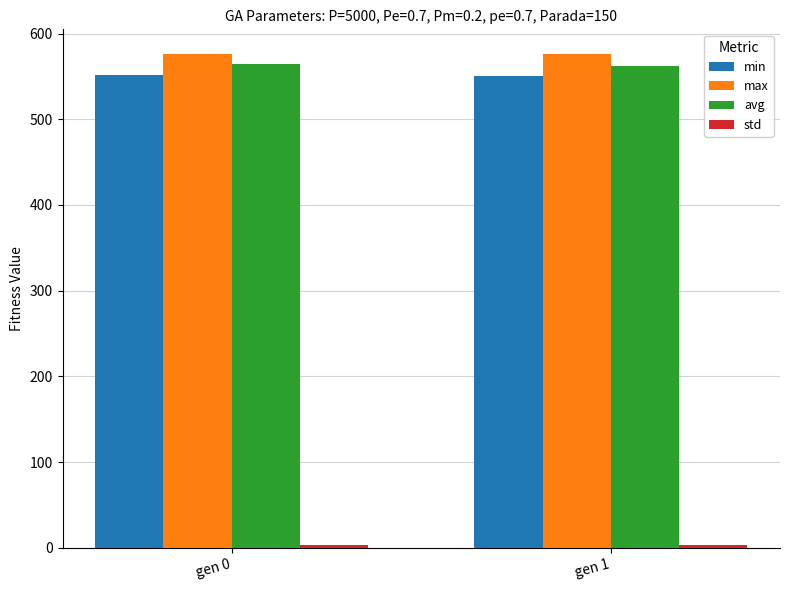

At which label does max first exceed 576?

gen 0